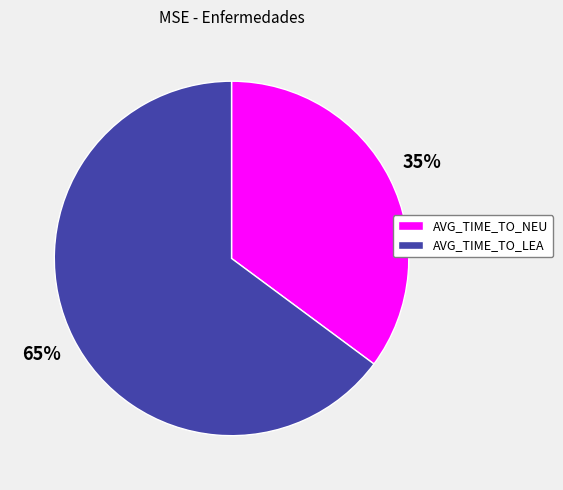

To the nearest percent, what is the combined percentage of AVG_TIME_TO_NEU and AVG_TIME_TO_LEA?

100%